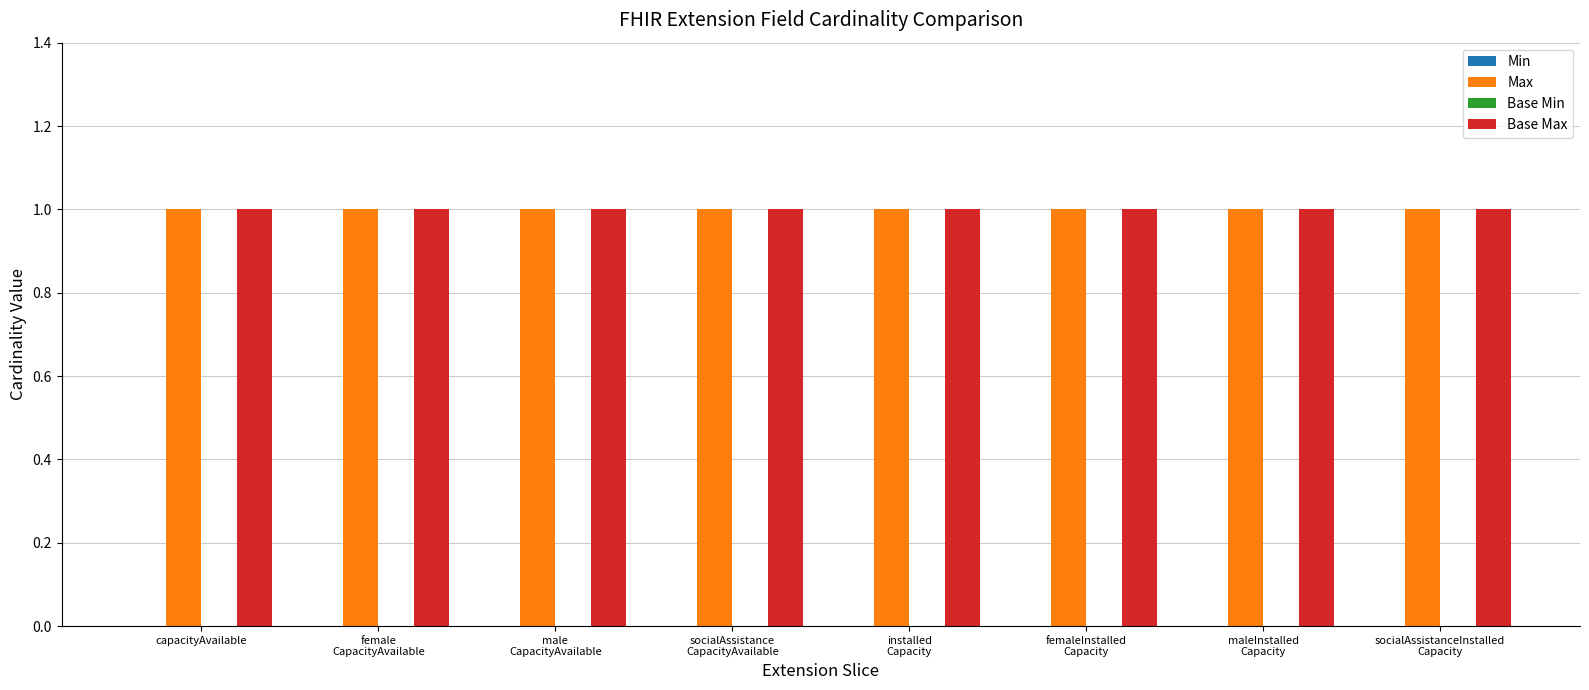

Where is Max nearest to the value 1?

capacityAvailable